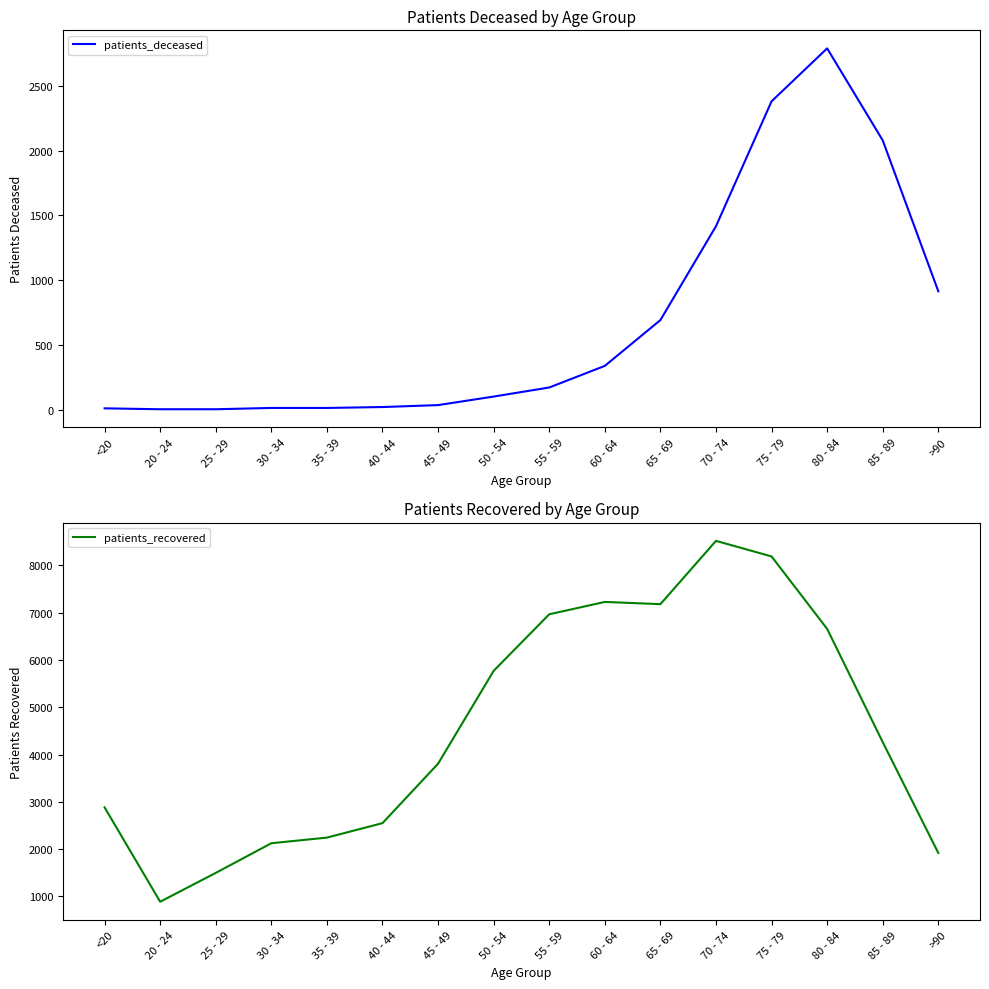

Reading left to right, extract all data points from this chart.

patients_deceased: <20=10	20 - 24=3	25 - 29=3	30 - 34=13	35 - 39=13	40 - 44=20	45 - 49=35	50 - 54=101	55 - 59=171	60 - 64=338	65 - 69=692	70 - 74=1417	75 - 79=2382	80 - 84=2791	85 - 89=2080	>90=914
patients_recovered: <20=2883	20 - 24=888	25 - 29=1498	30 - 34=2125	35 - 39=2244	40 - 44=2550	45 - 49=3807	50 - 54=5770	55 - 59=6966	60 - 64=7227	65 - 69=7180	70 - 74=8518	75 - 79=8189	80 - 84=6657	85 - 89=4263	>90=1919